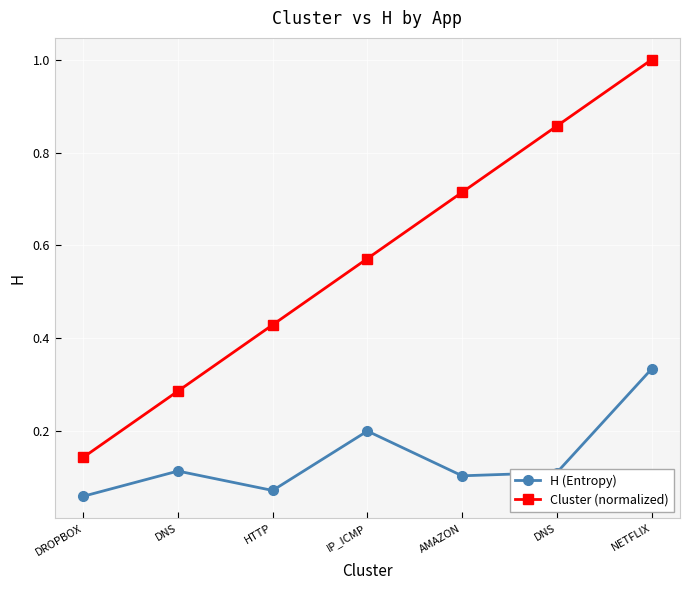

What are all the series names shown in the legend?

H (Entropy), Cluster (normalized)